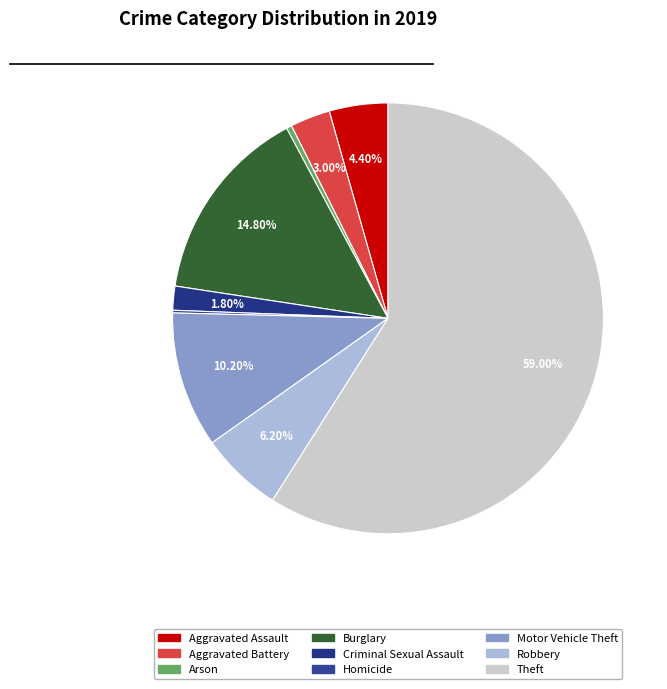

How many slices are in this pie chart?

9